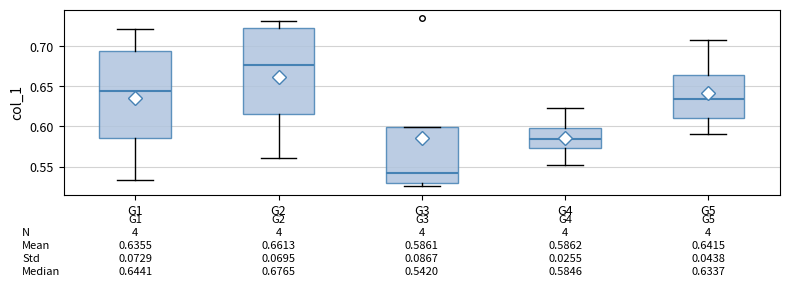

Which box's median line is the highest?

G2